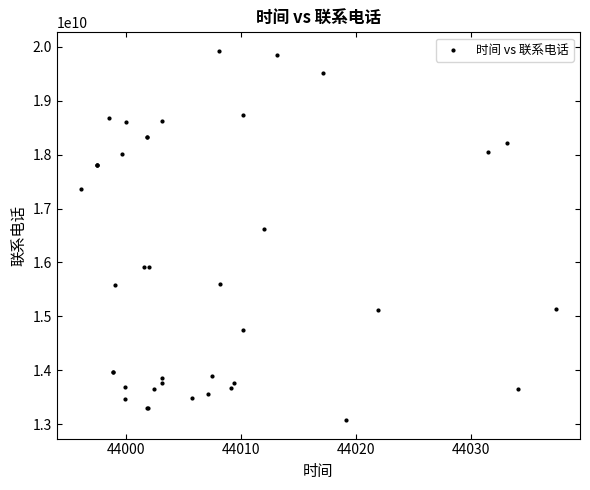

What Y value in the scatter plot is closest to 16500784765?

16620012926